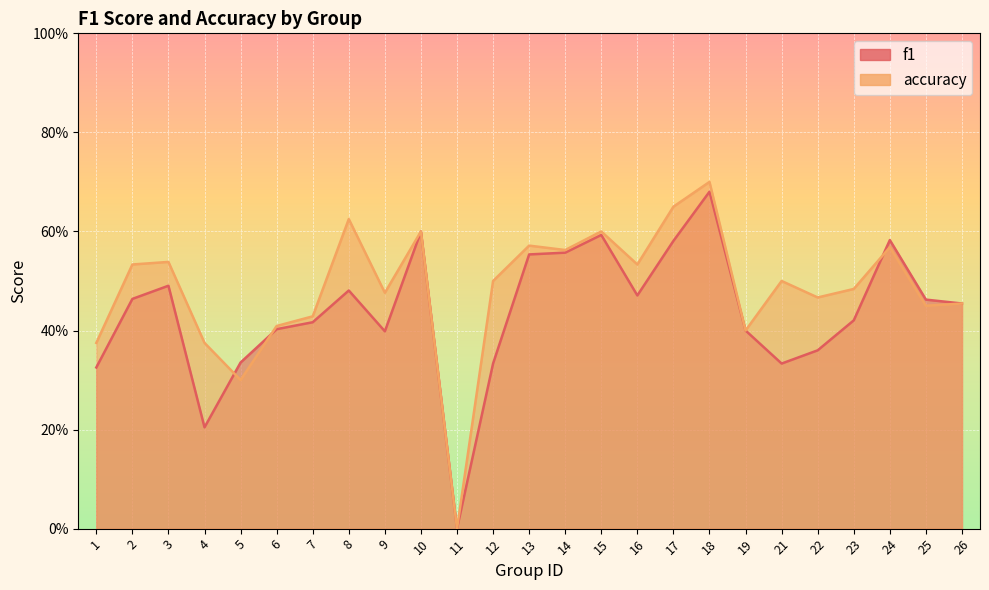

At 8, list the series in order from smallest to largest.

f1, accuracy